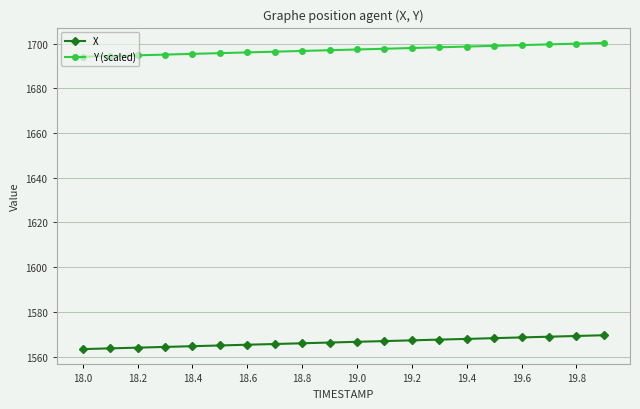

True or false: Y (scaled) and X intersect in this chart.

False